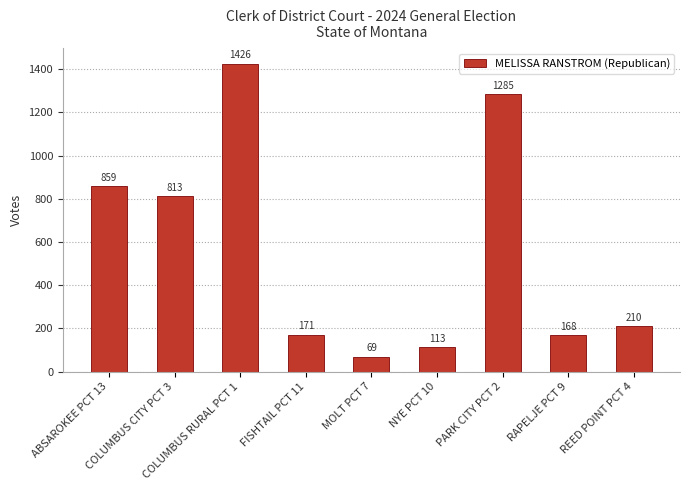

Rank the categories by value from highest to lowest.

COLUMBUS RURAL PCT 1, PARK CITY PCT 2, ABSAROKEE PCT 13, COLUMBUS CITY PCT 3, REED POINT PCT 4, FISHTAIL PCT 11, RAPELJE PCT 9, NYE PCT 10, MOLT PCT 7